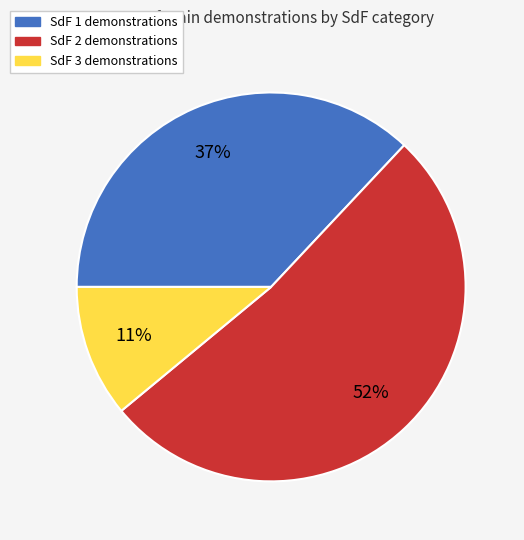

What is the smallest slice in the pie chart?

SdF 3